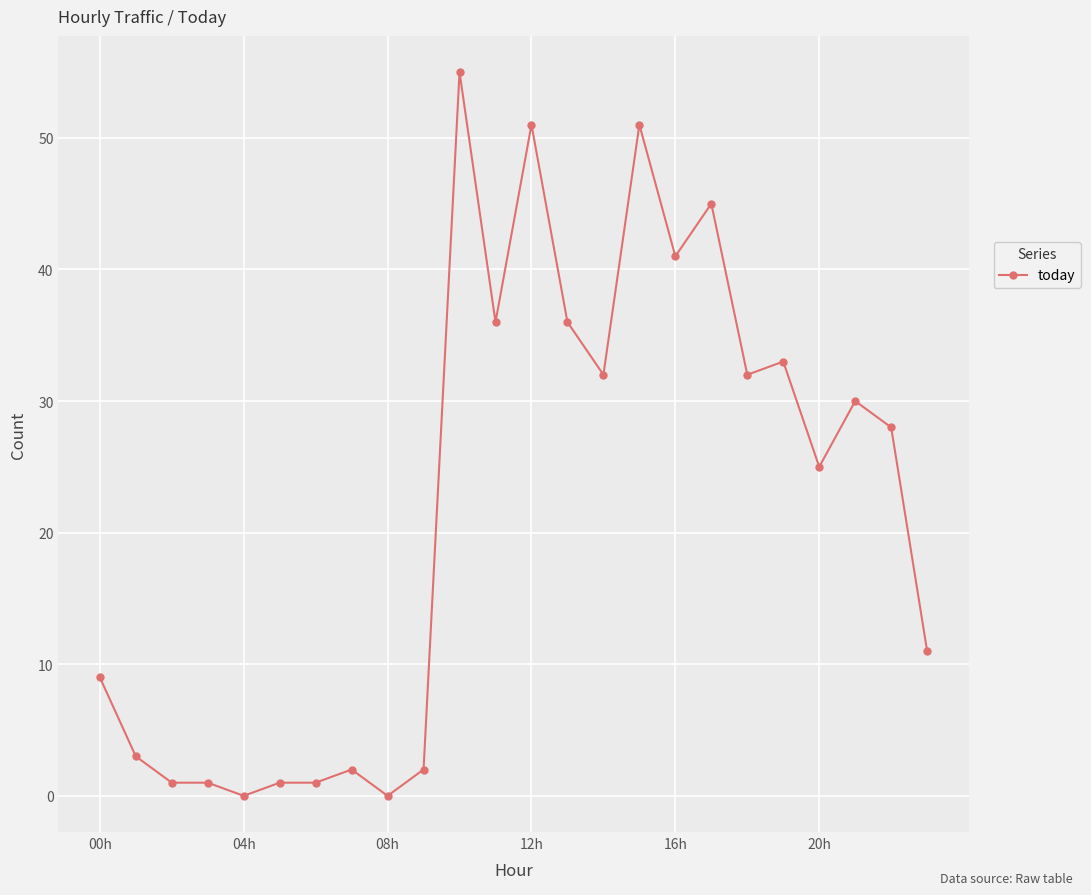

True or false: the data has more than 1 interior local peaks.

True